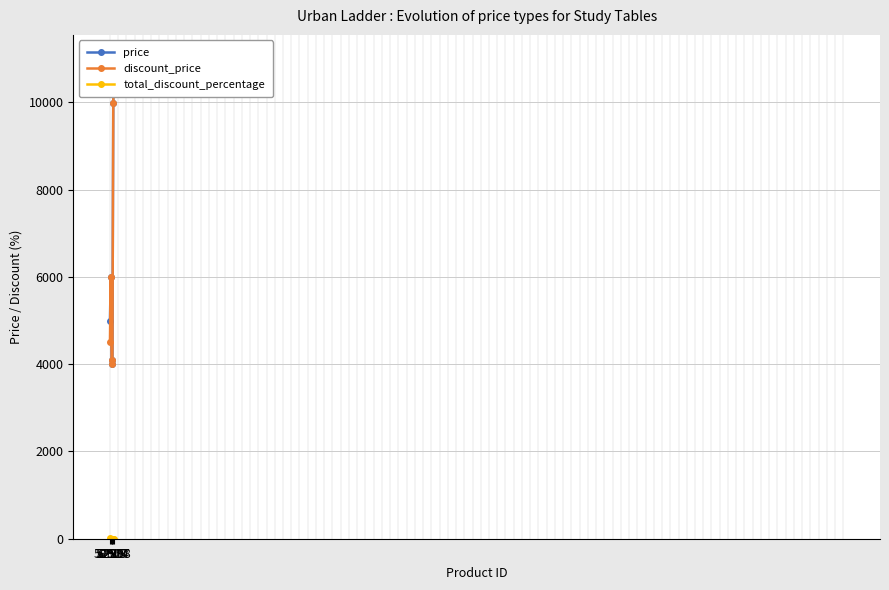

At 52927, list the series in order from largest to smallest.

price, discount_price, total_discount_percentage